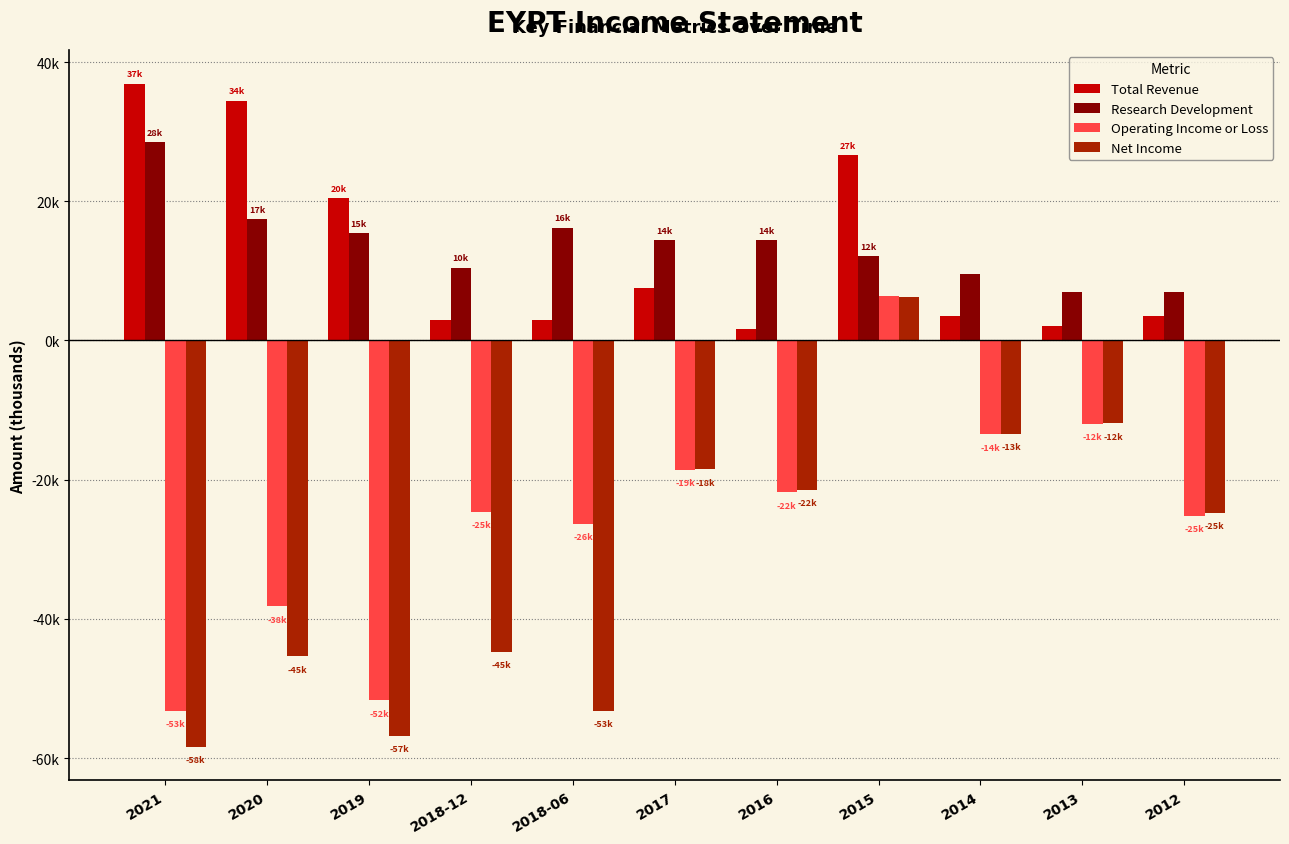

What is the difference between the Total Revenue values at 2018-12 and 2012?

600